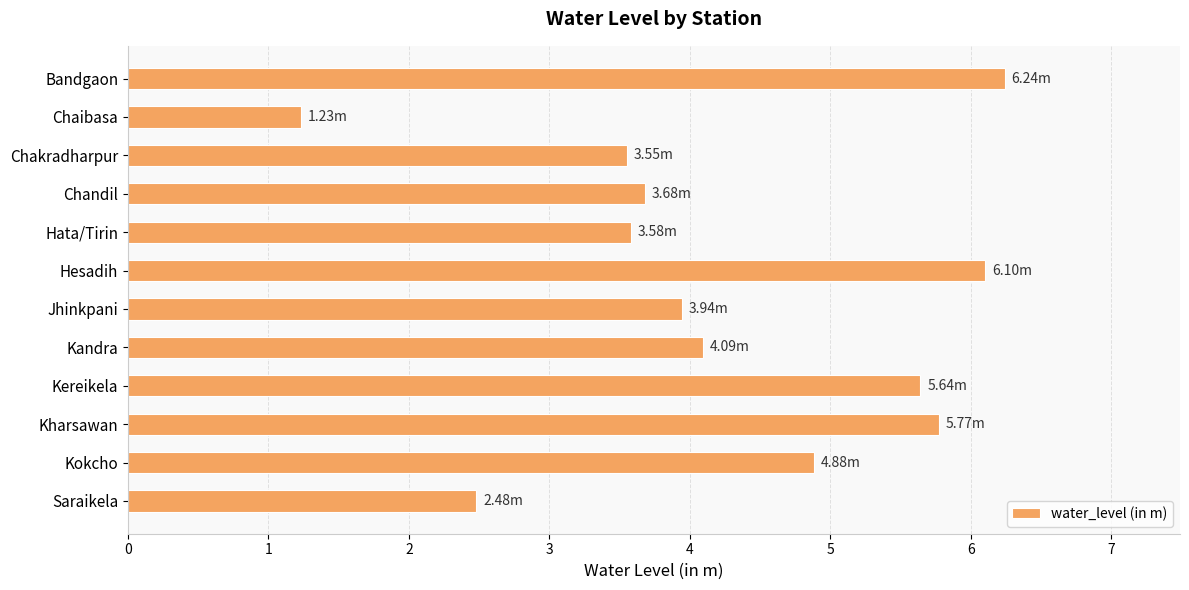

What is the sum of the values at Hesadih and Chandil?

9.8